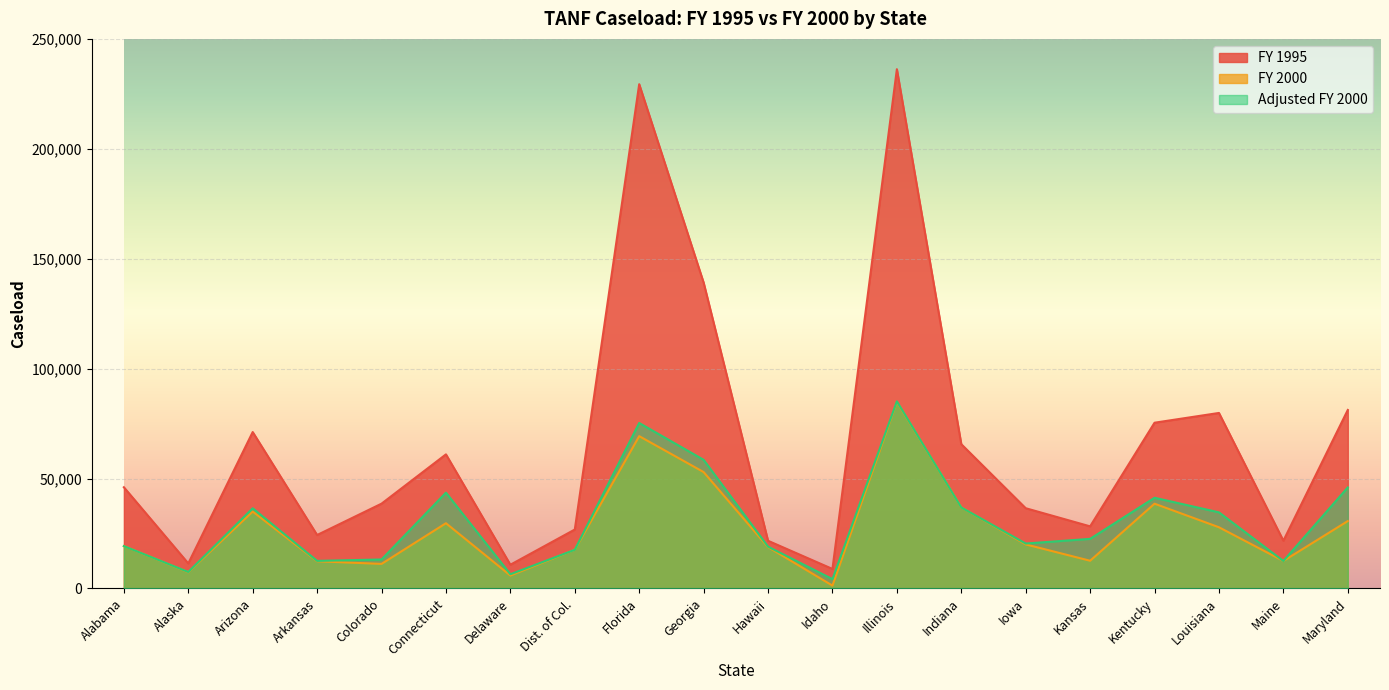

True or false: FY 1995 and Adjusted FY 2000 intersect in this chart.

False